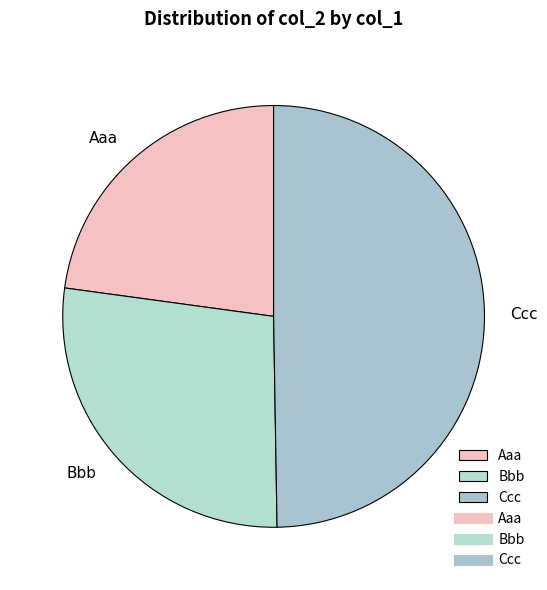

Is it true that Bbb is 27% of the pie?

True